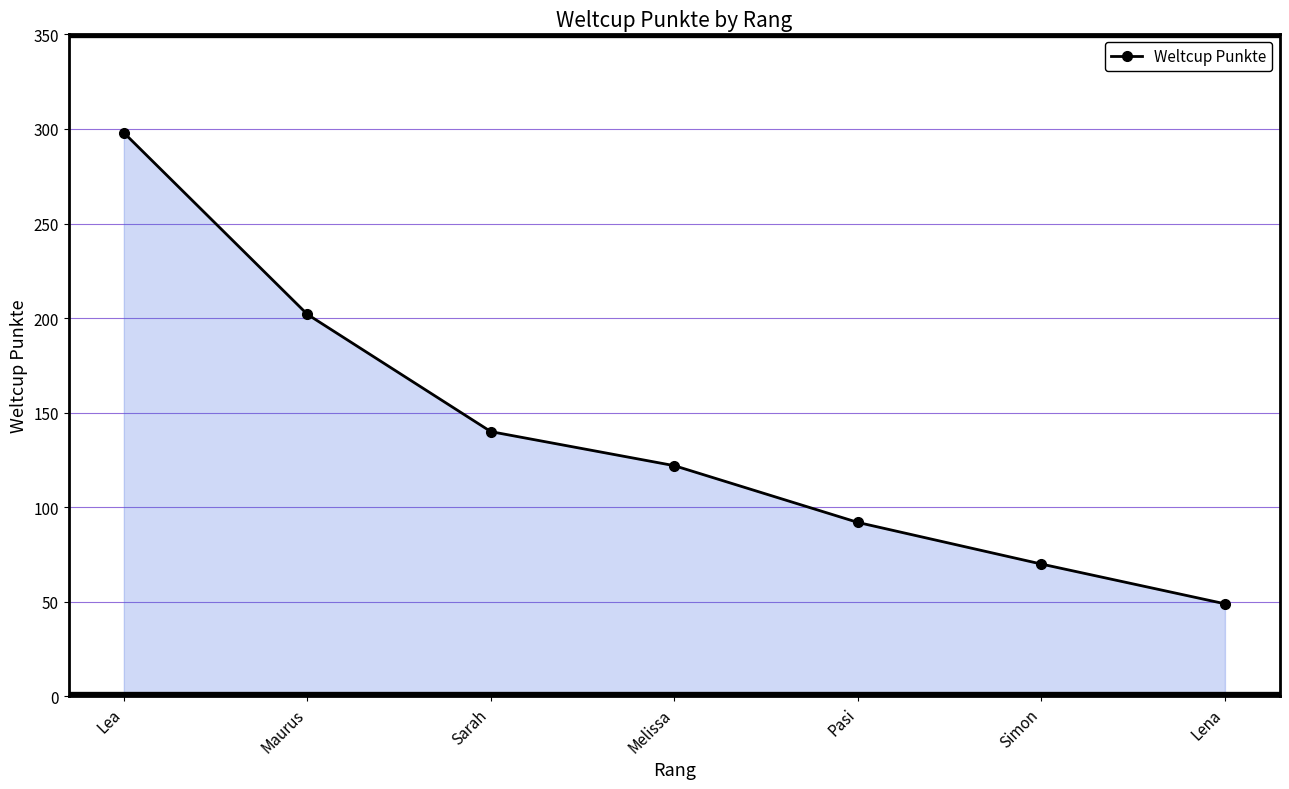

What is the sum of all values?

973